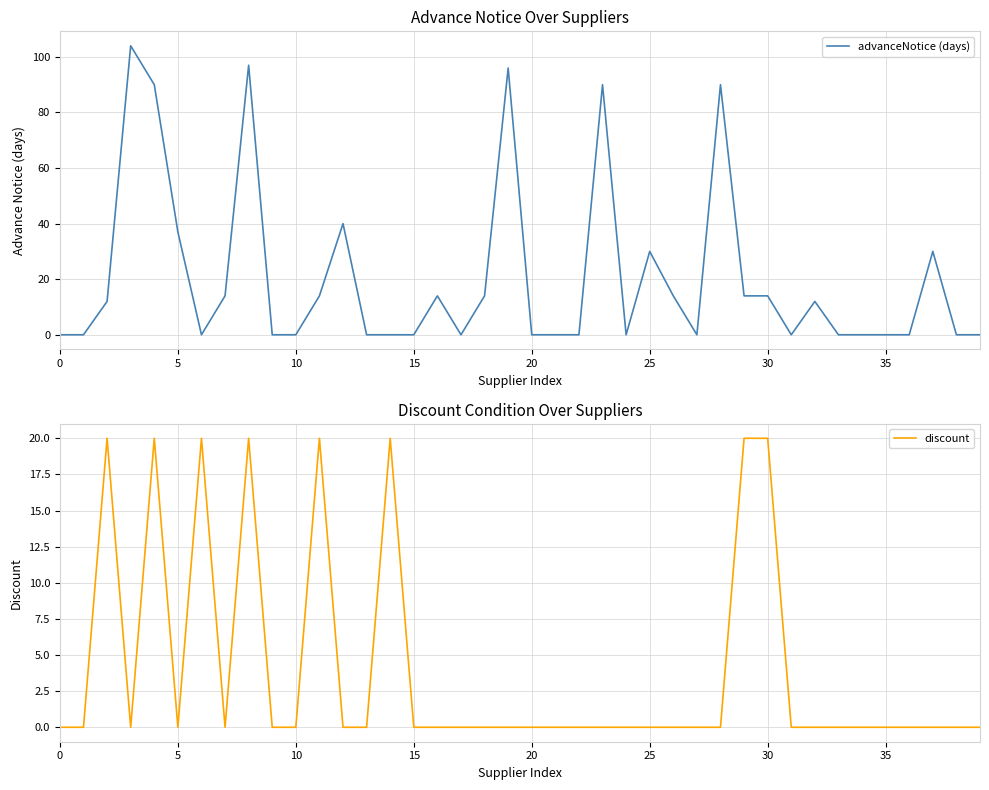

What is the difference between the maximum and minimum values in the advanceNotice (days) series?

104